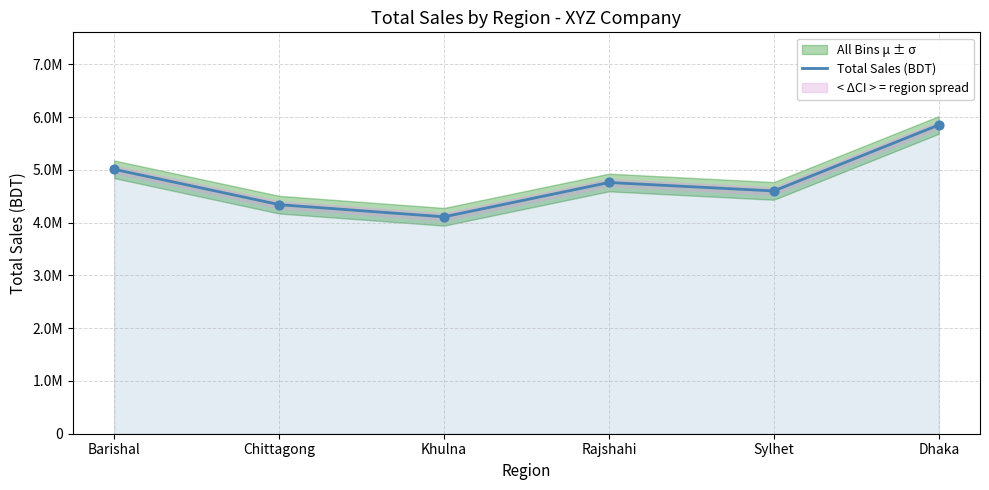

What is the change in value from Khulna to Dhaka?

+1740000